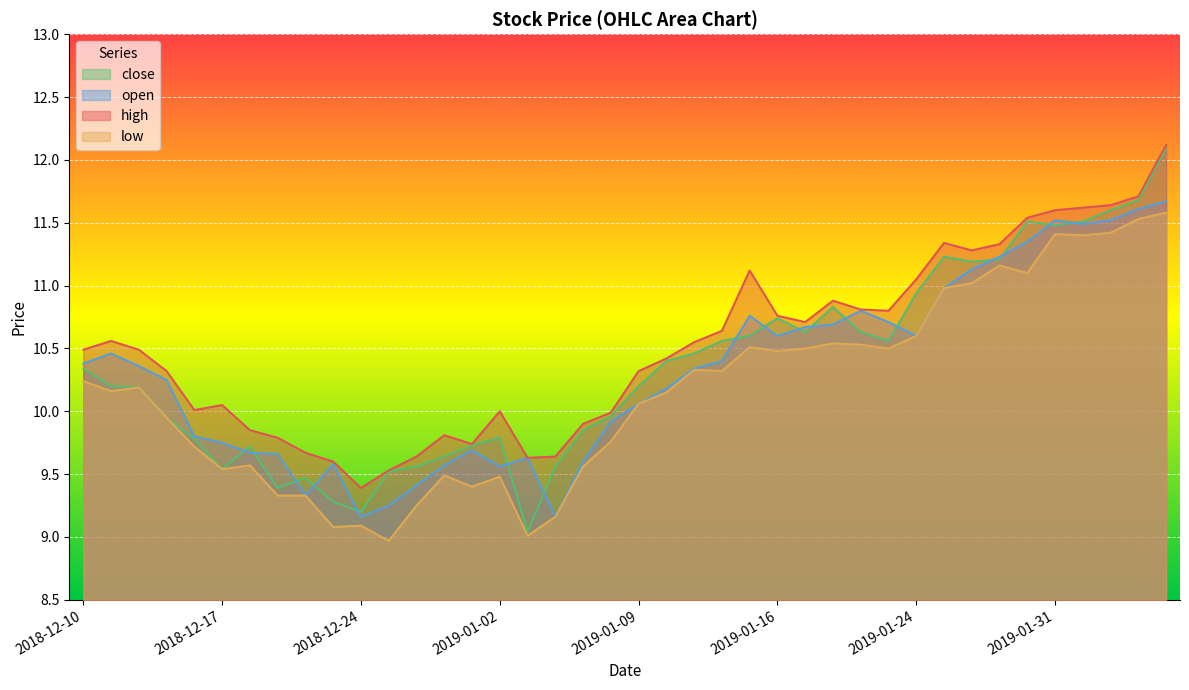

At which category does high reach its first local valley?

2018-12-14